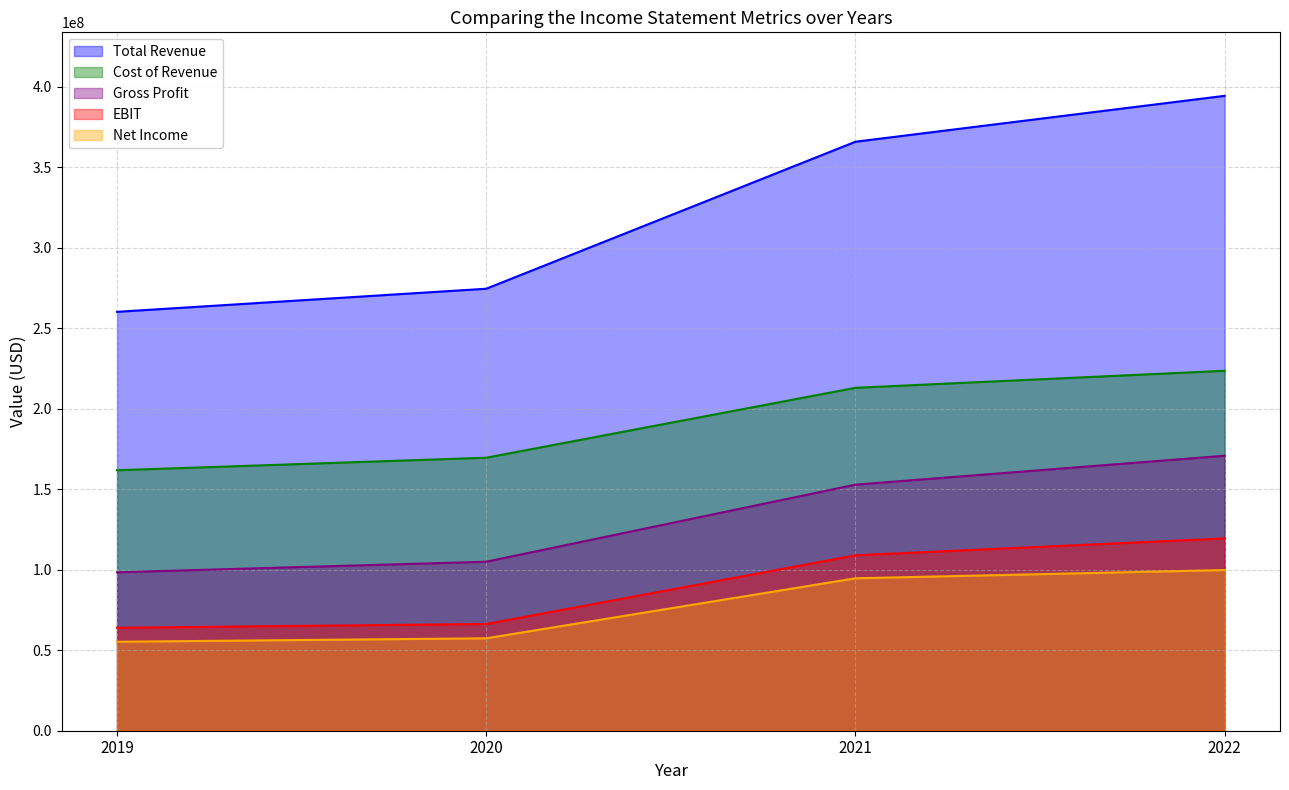

True or false: Net Income and EBIT cross at least once.

False